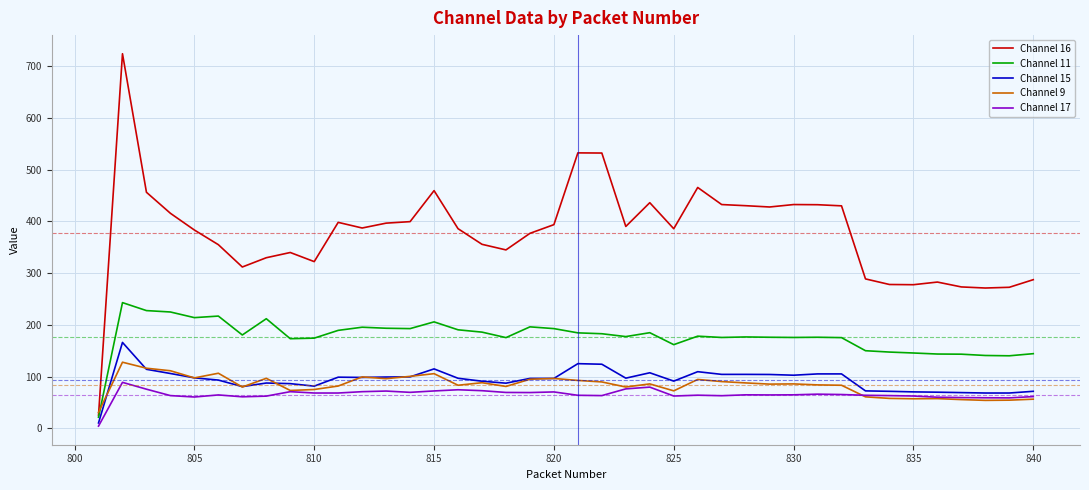

What is the maximum value for Channel 15?

166.0